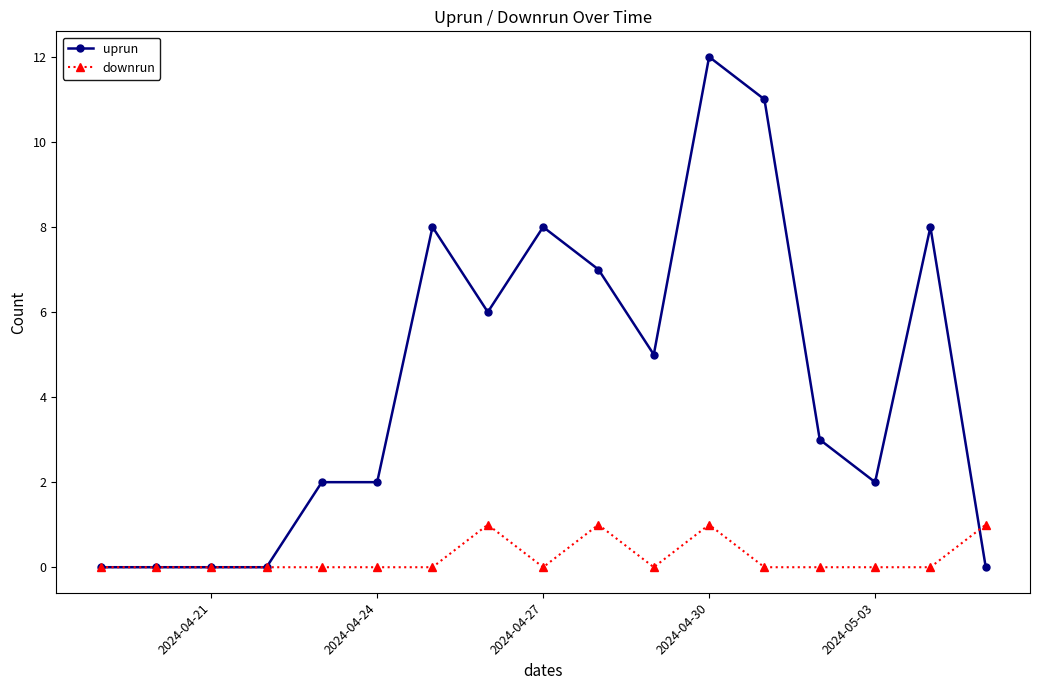

Which series has the largest total across all categories?

uprun